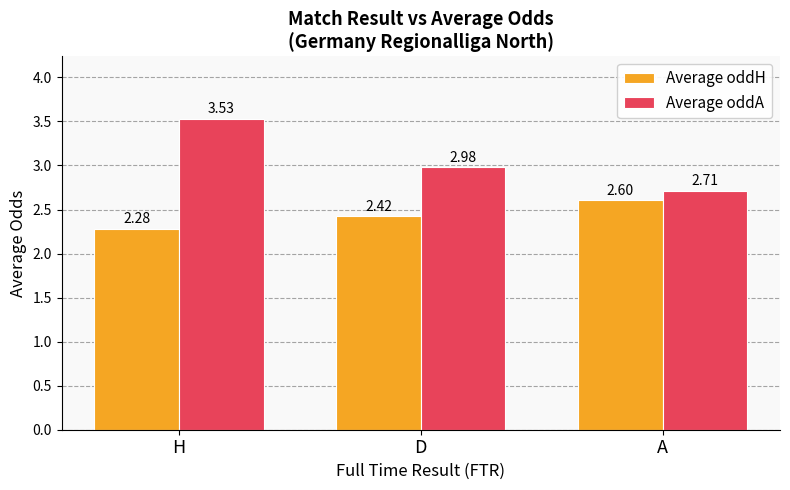

Where is Average oddH nearest to the value 2?

H